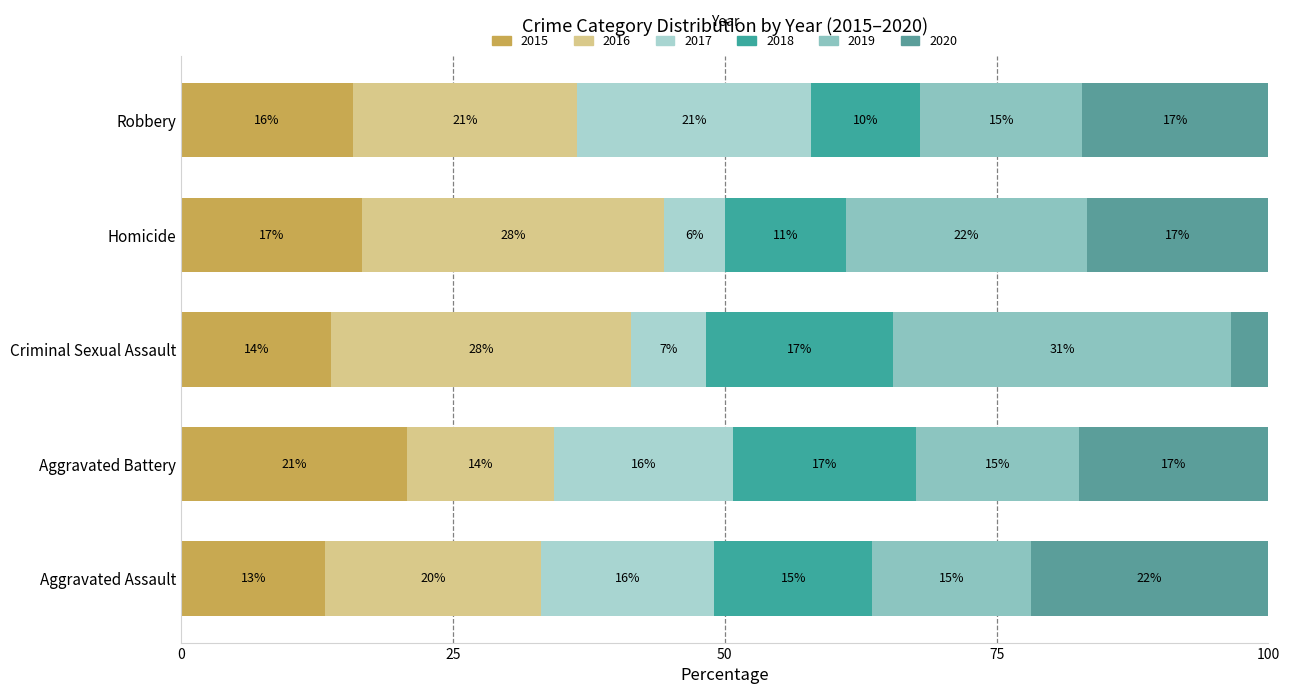

How many bars are there in total?

30